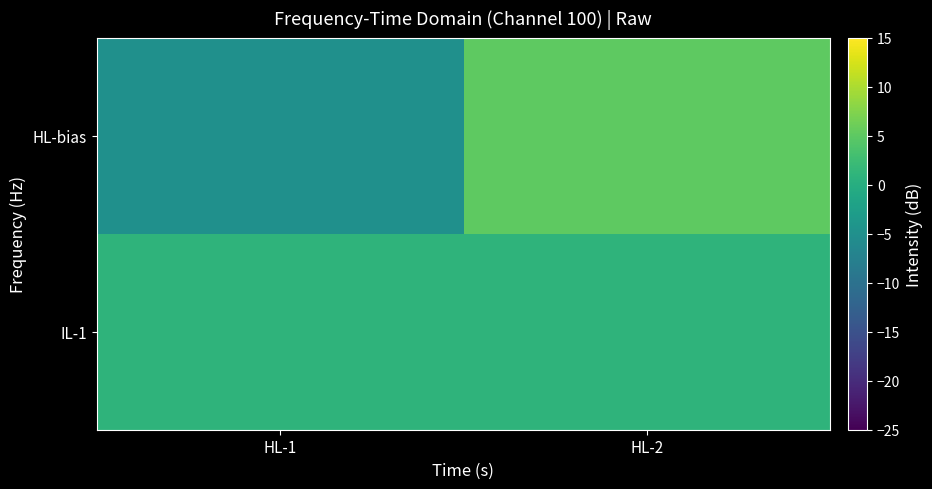

At which category is the sum across all series the highest?

HL-2